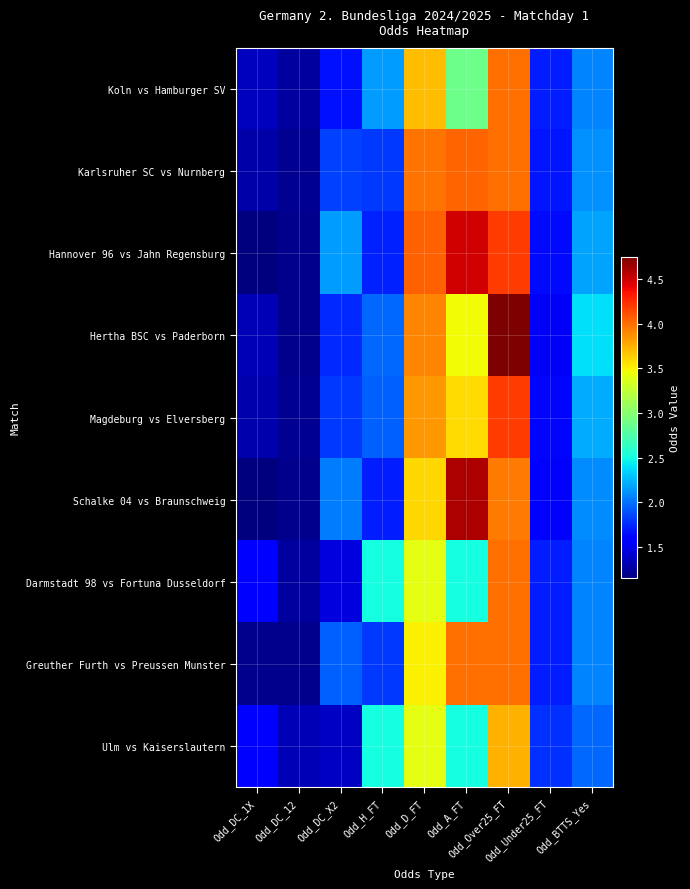

At Odd_A_FT, list the series in order from smallest to largest.

Darmstadt 98 vs Fortuna Dusseldorf, Ulm vs Kaiserslautern, Koln vs Hamburger SV, Hertha BSC vs Paderborn, Magdeburg vs Elversberg, Greuther Furth vs Preussen Munster, Karlsruher SC vs Nurnberg, Hannover 96 vs Jahn Regensburg, Schalke 04 vs Braunschweig